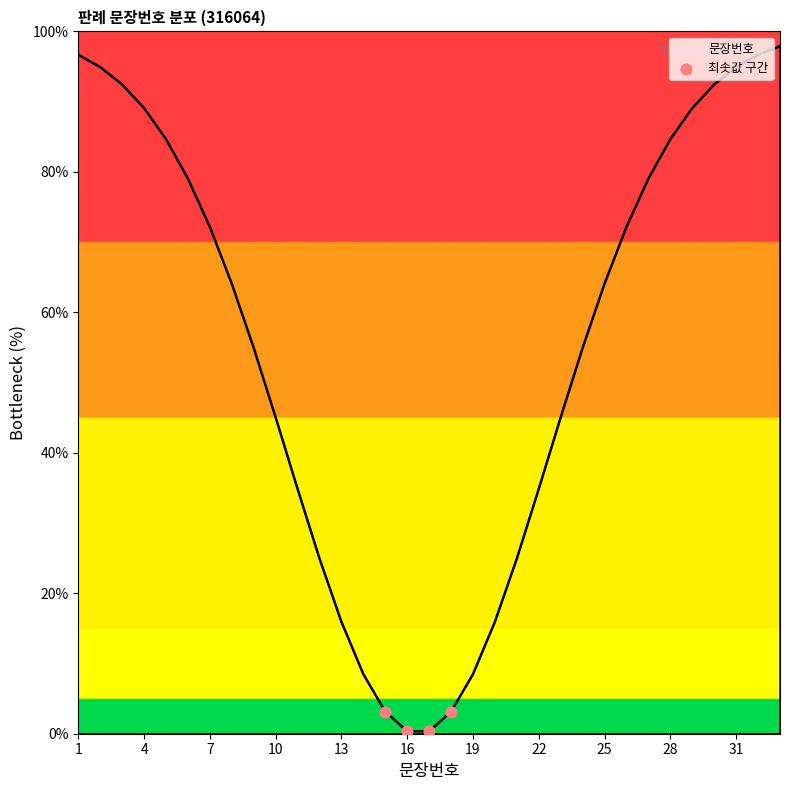

What is the maximum value shown in the chart?

97.9